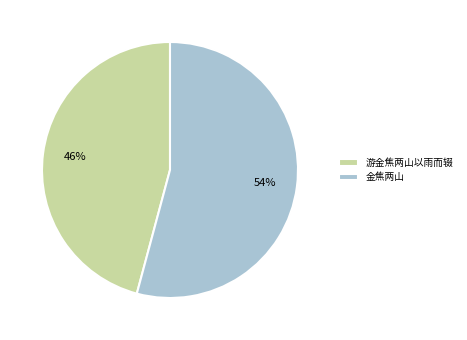

Between 游金焦两山以雨而辍 and 金焦两山, which is larger?

金焦两山